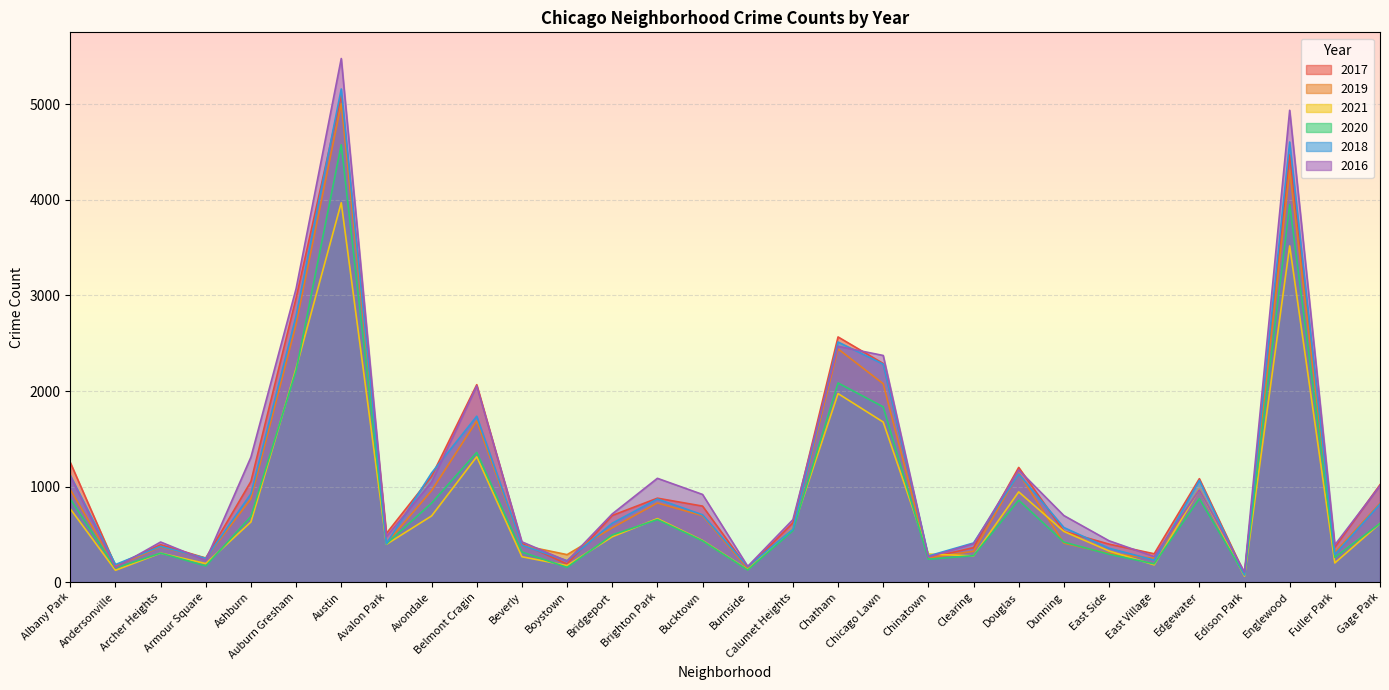

What is the sum of all 2016 values?

34989